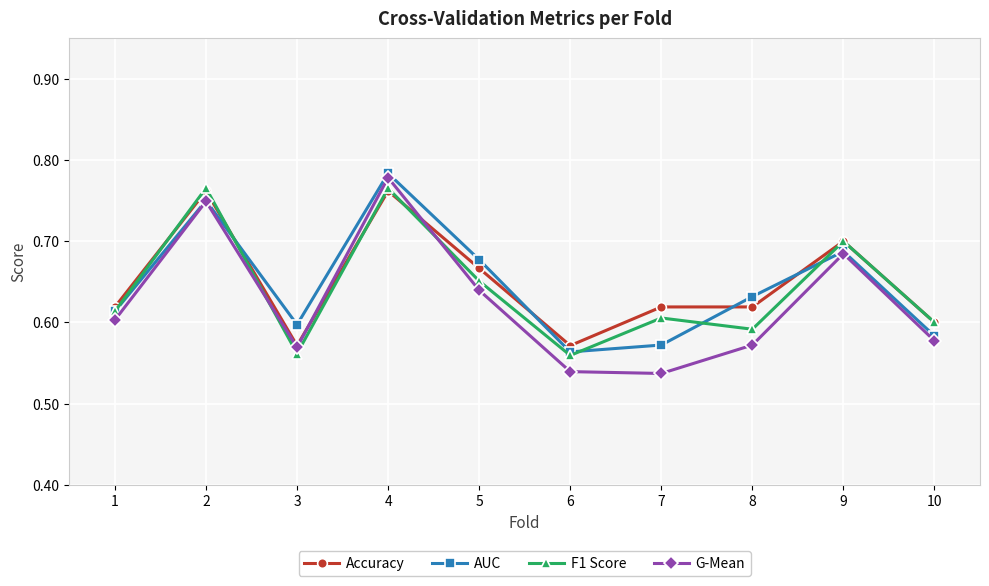

True or false: G-Mean has a value of 0.8 at 8.

False